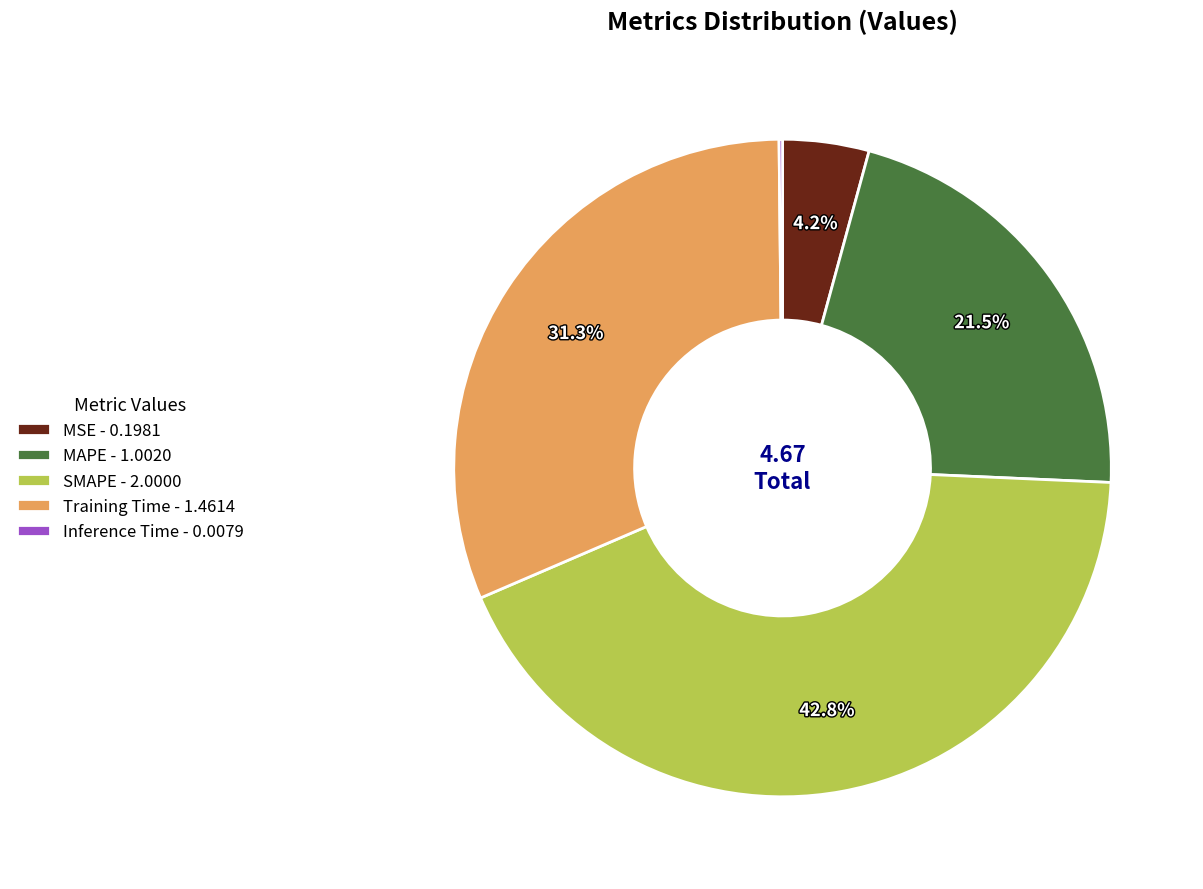

Between MAPE - 1.0020 and SMAPE - 2.0000, which is larger?

SMAPE - 2.0000